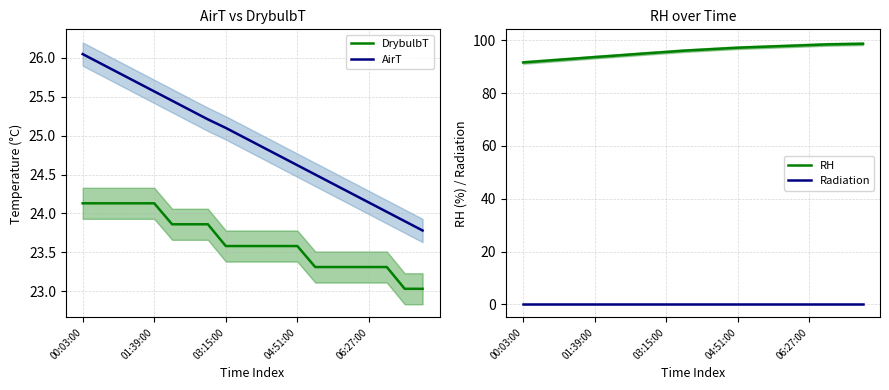

True or false: DrybulbT and RH intersect in this chart.

False